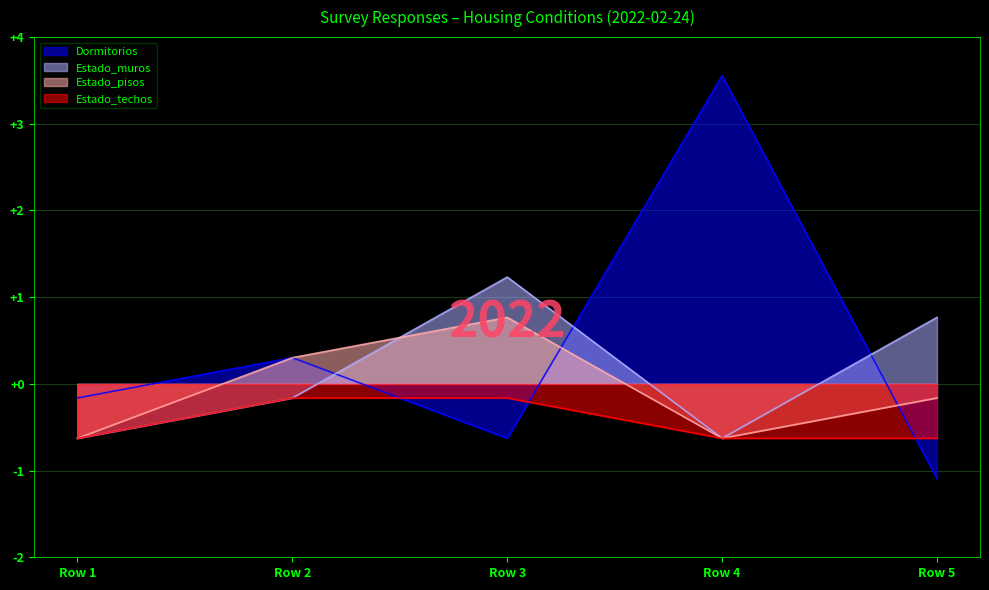

The Estado_techos series shows -0.2 at Row 2. True or false?

True